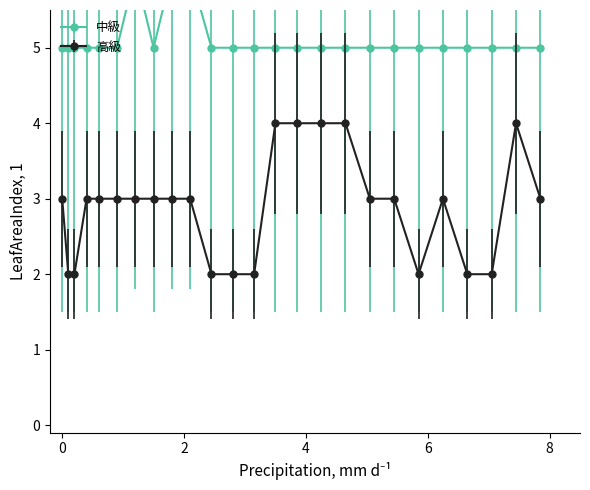

Count the number of categories in the chart.

25